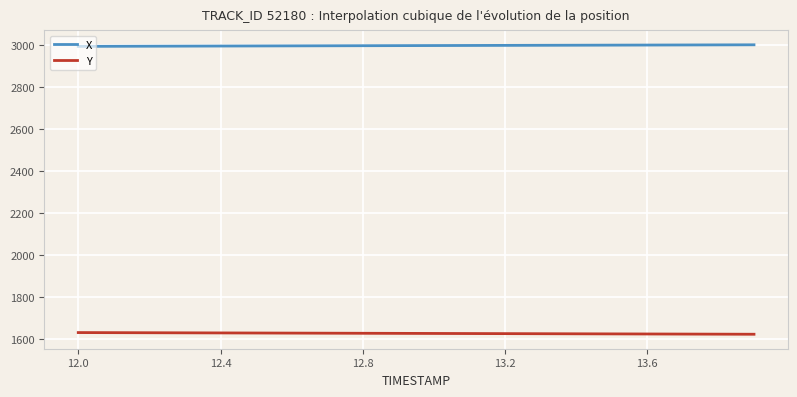

Which series has the largest total across all categories?

X